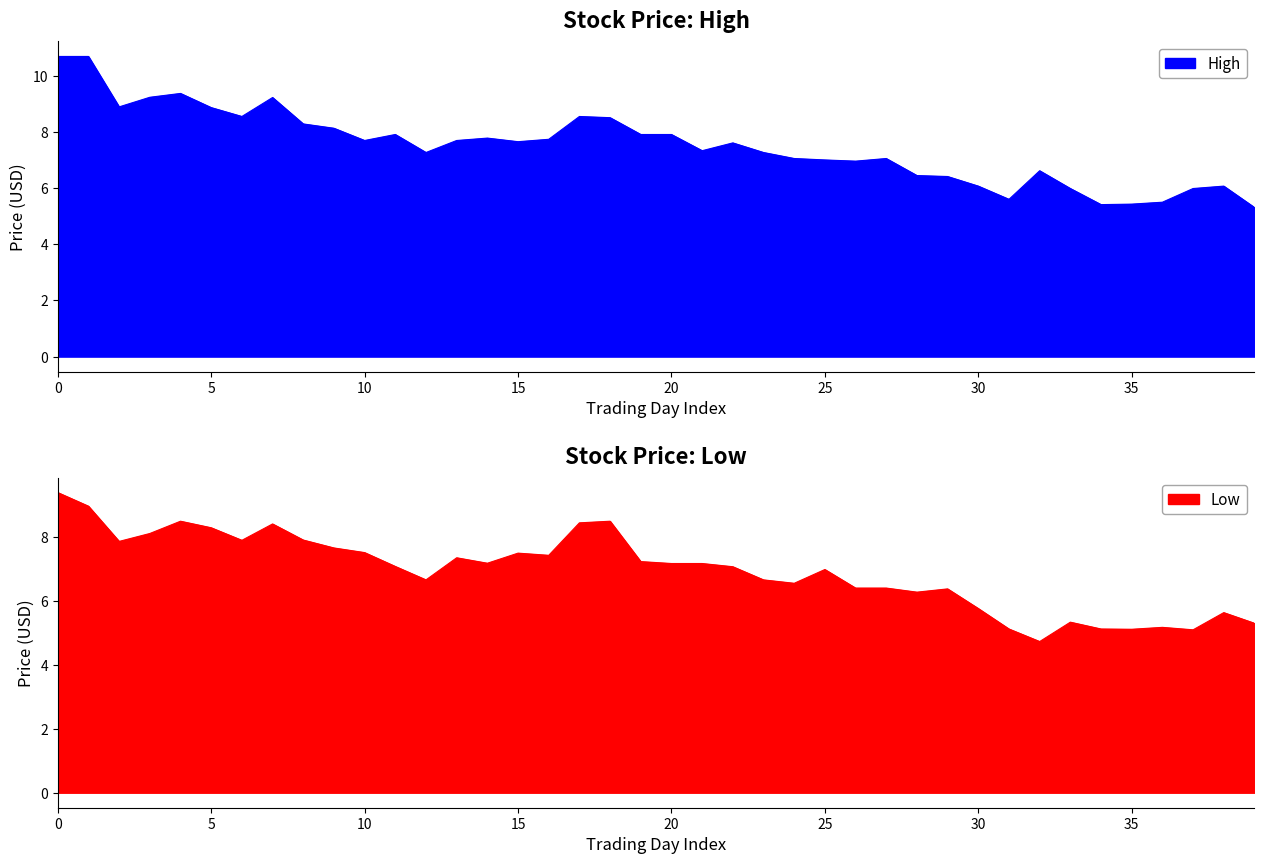

What is the label of the 35th point from the left?

34